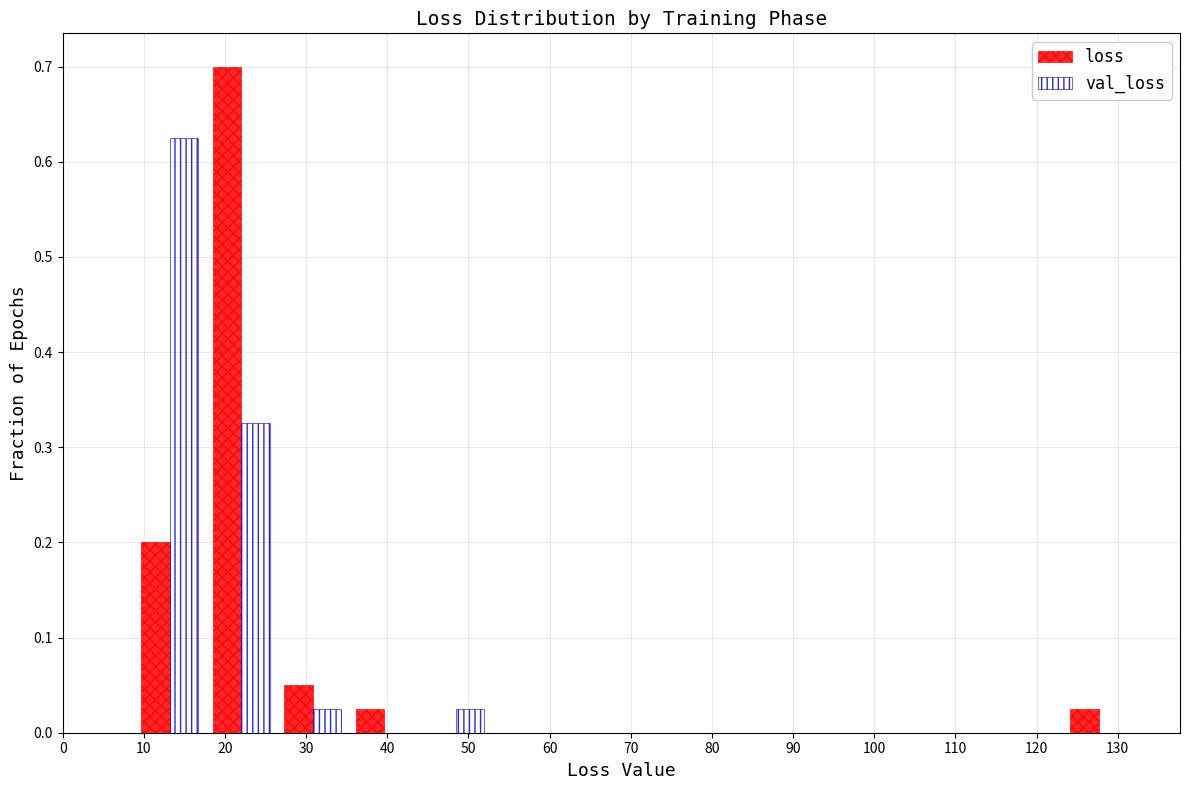

In the loss series, which range on the x-axis has the tallest bar?

18 to 26